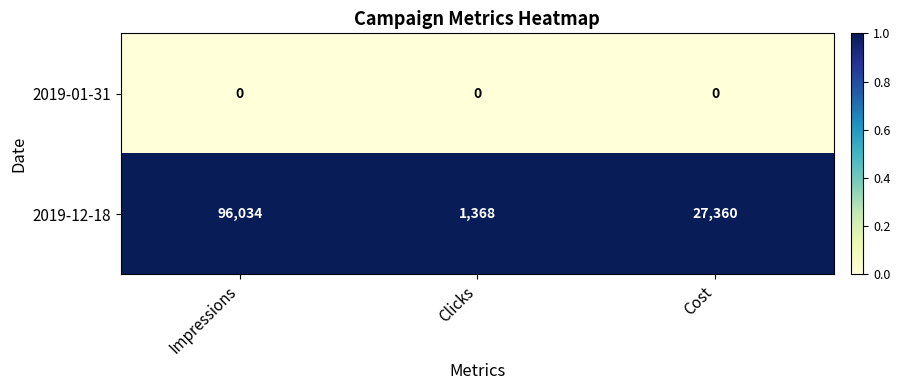

Reading right to left, extract all data points from this chart.

2019-01-31: Cost=0	Clicks=0	Impressions=0
2019-12-18: Cost=27360	Clicks=1368	Impressions=96034